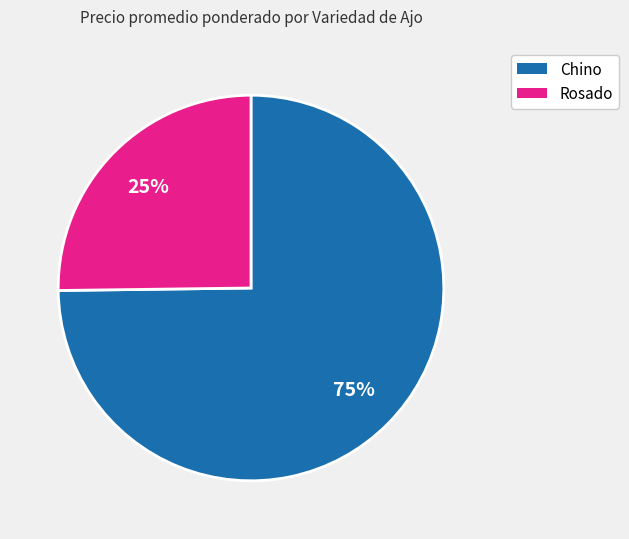

How many slices are in this pie chart?

2